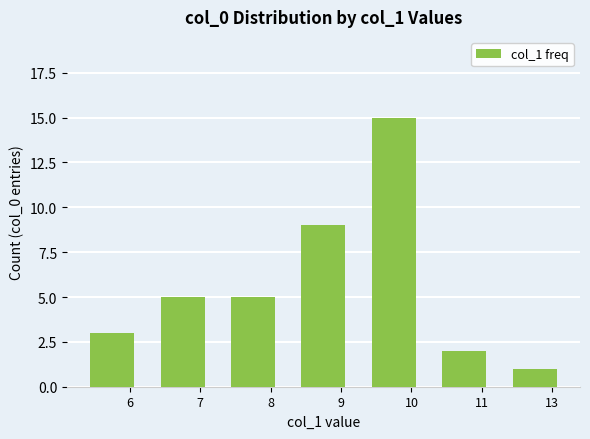

What is the difference between the maximum and minimum values?

14